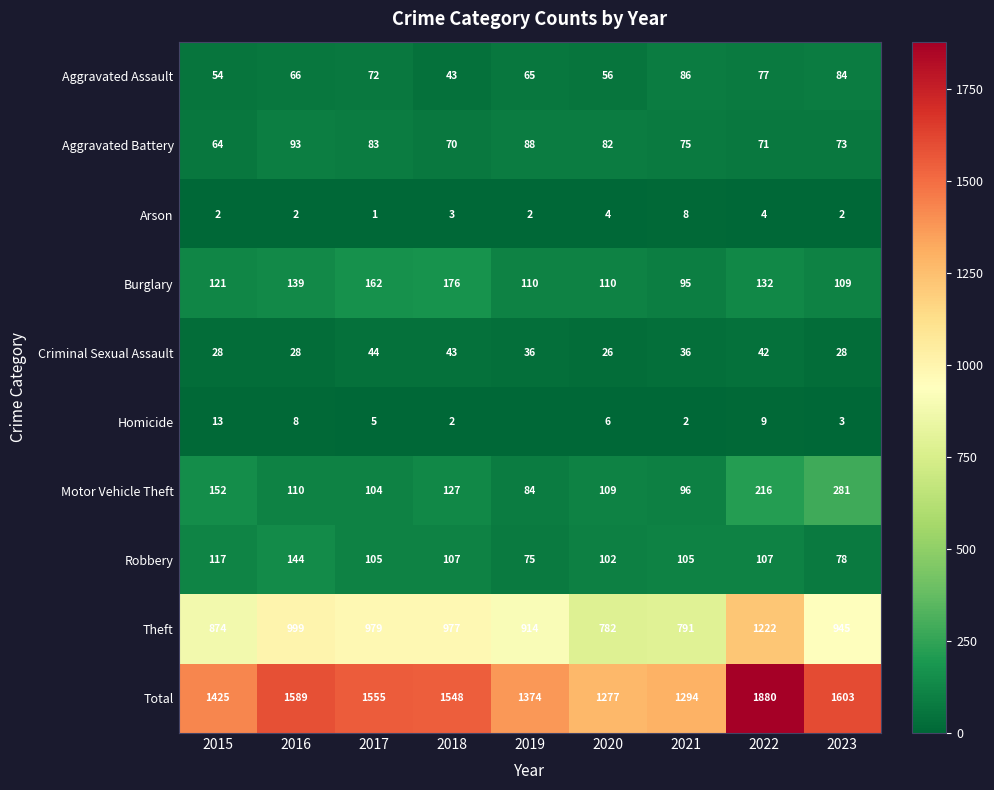

At which label does Aggravated Battery first exceed 75?

2016